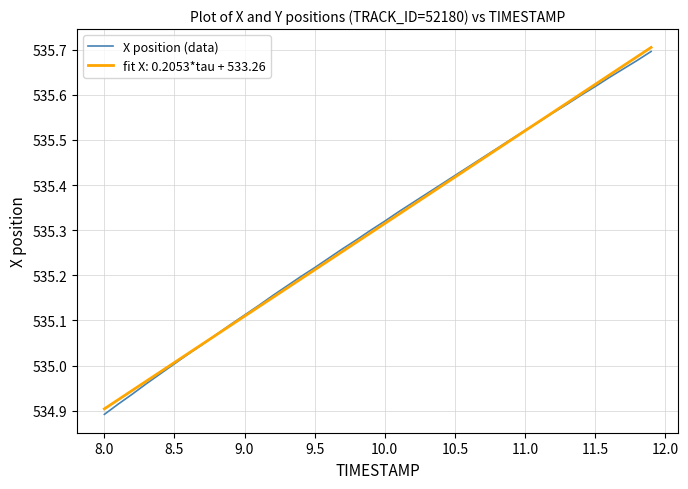

Which series has the largest range (max minus min)?

X position (data)